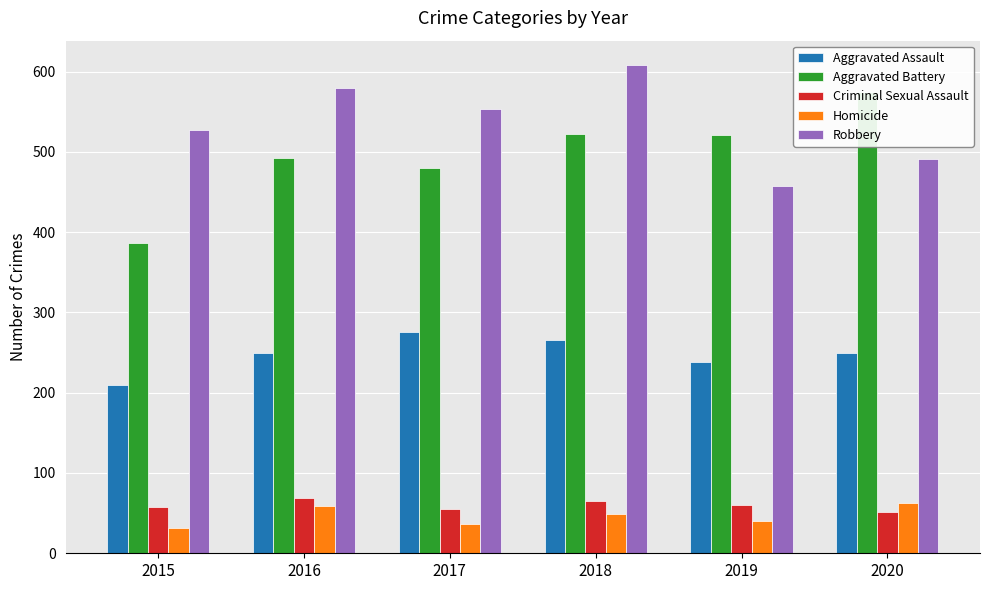

At how many categories does at least one series exceed 78?

6